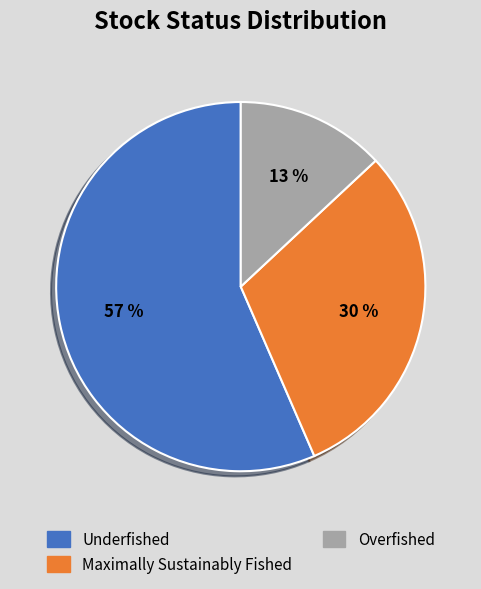

Which has a higher value, Overfished or Maximally Sustainably Fished?

Maximally Sustainably Fished